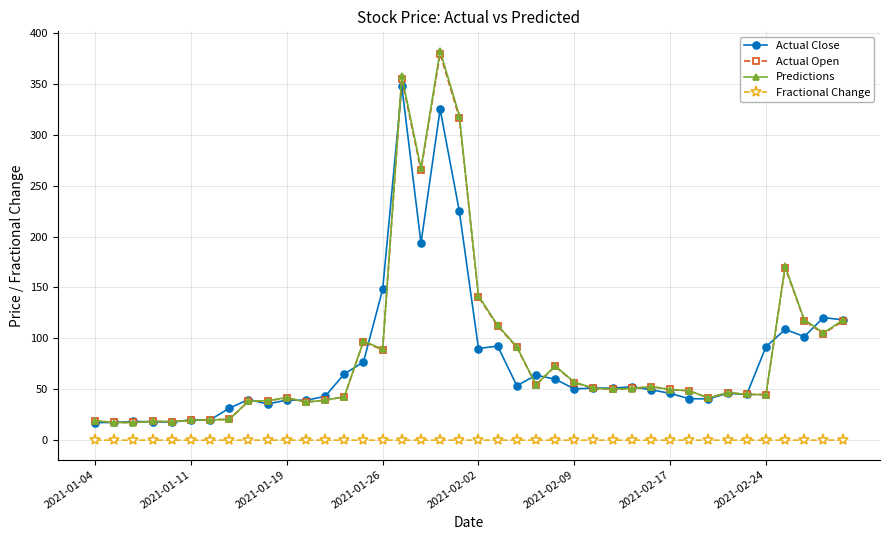

What is the difference between the maximum and minimum values in the Actual Close series?

330.3